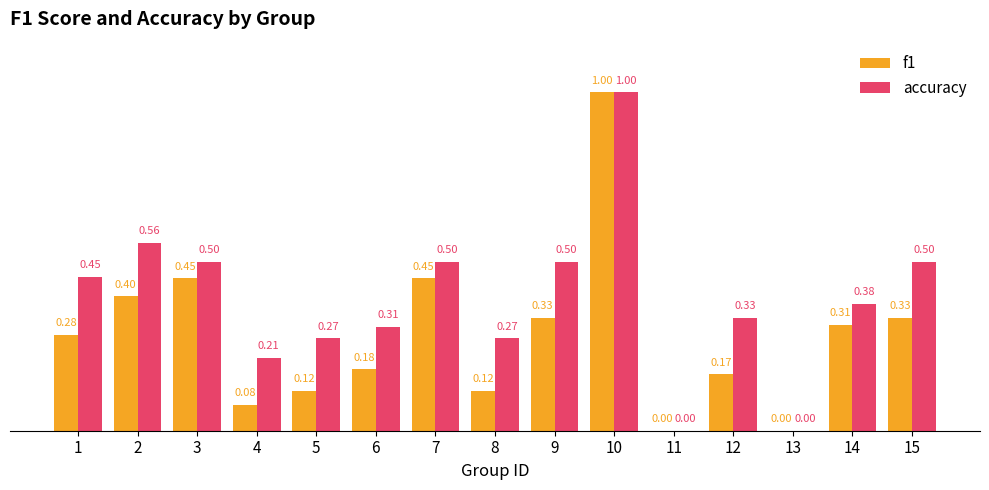

How many groups of bars are there?

15